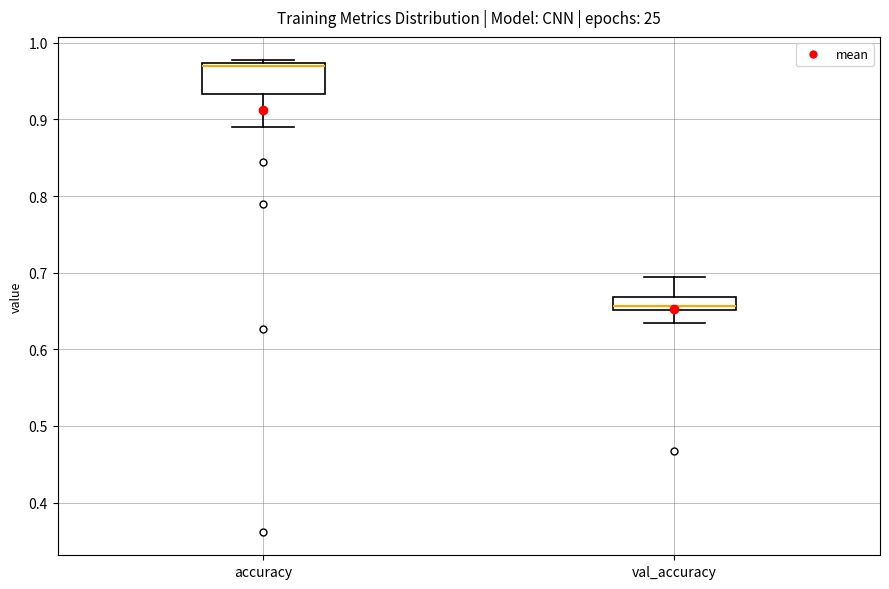

Which box has the highest median line?

accuracy